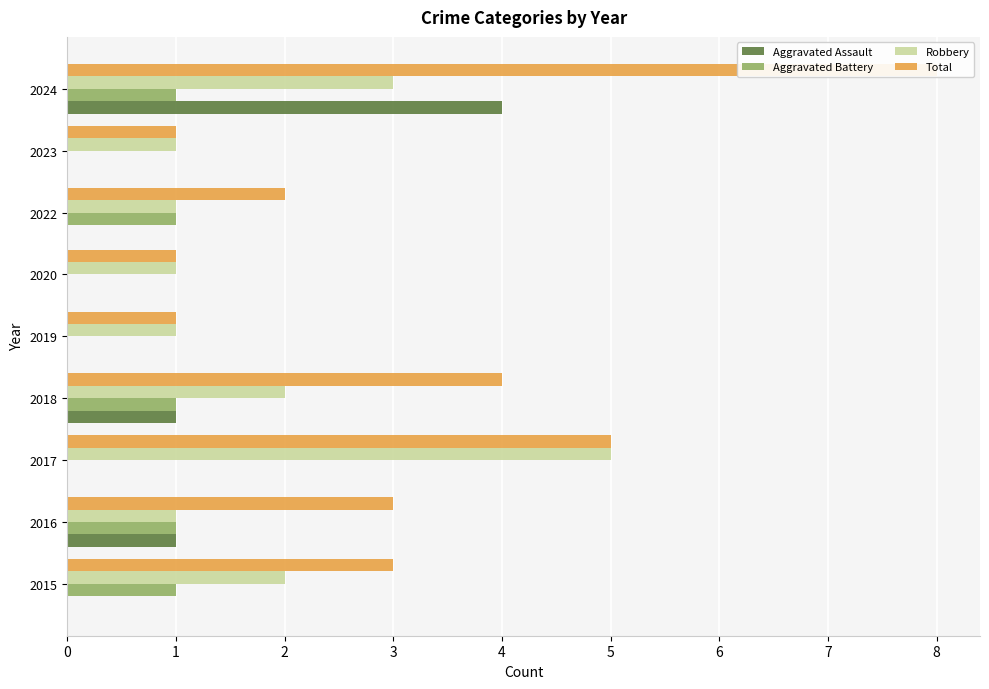

Which series changed the most between 2019 and 2023?

Aggravated Assault